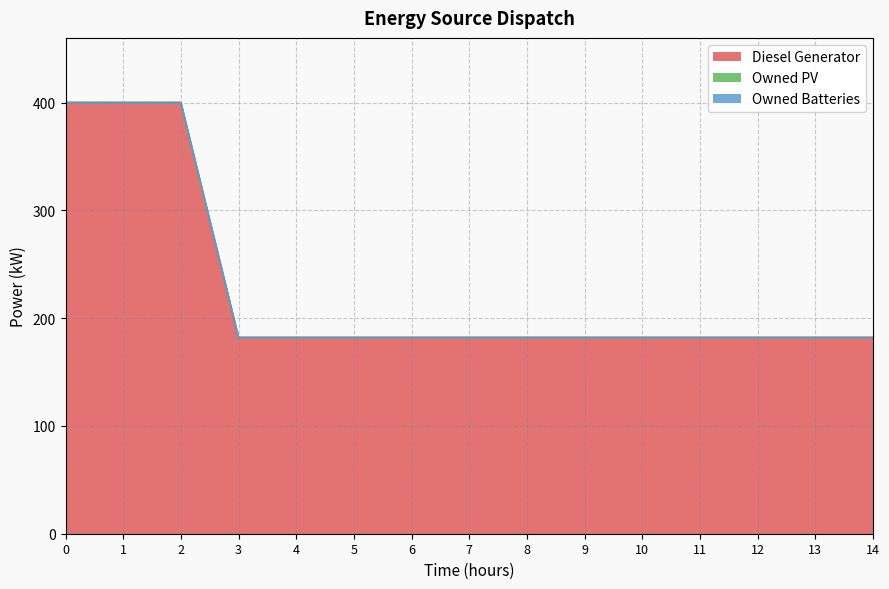

Rank the series by their maximum value, from highest to lowest.

Diesel Generator, Owned PV, Owned Batteries